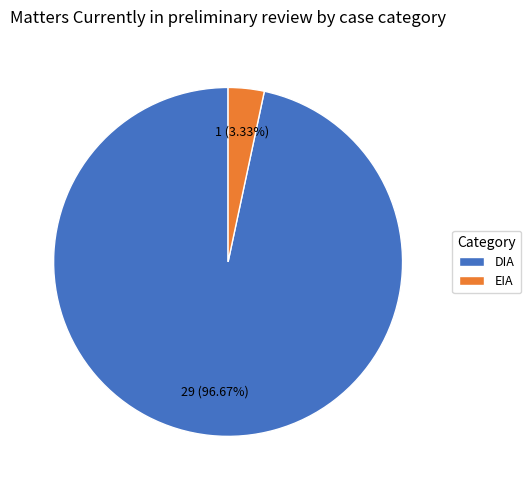

What is the largest slice in the pie chart?

DIA